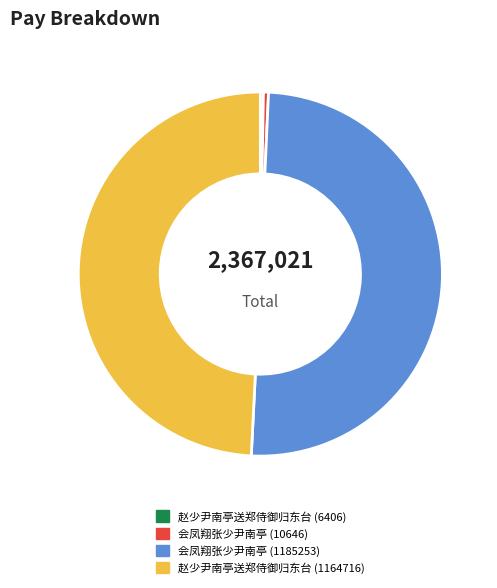

True or false: 会凤翔张少尹南亭 (1185253) accounts for 50% of the total.

True